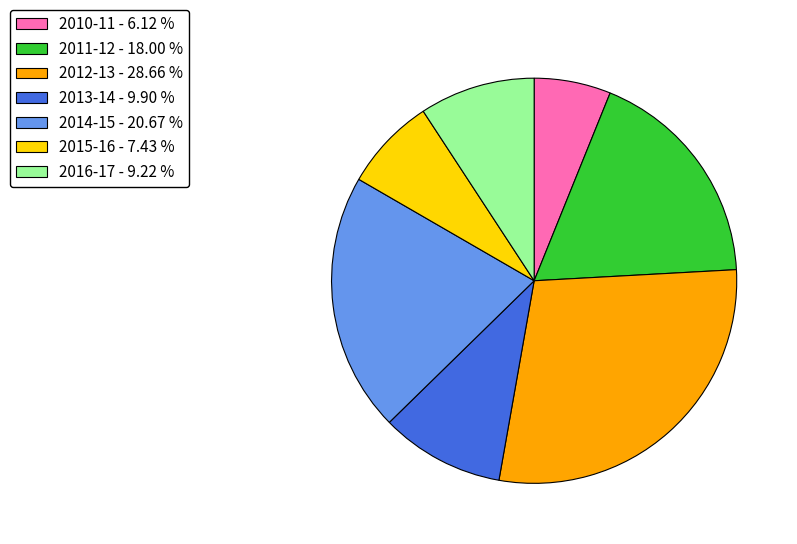

Count the number of slices in the pie.

7